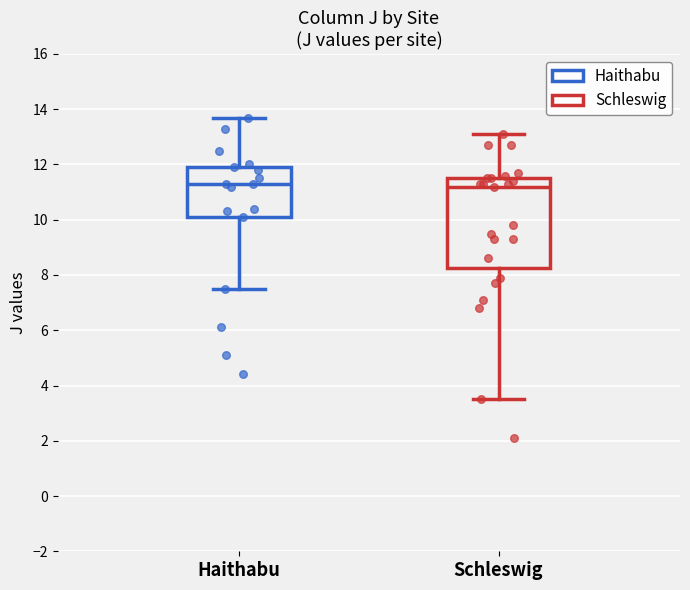

Where does the upper whisker of the box for Haithabu end on the y-axis? The values are not printed on the chart, so give them approximately, as read against the axis.

13.8